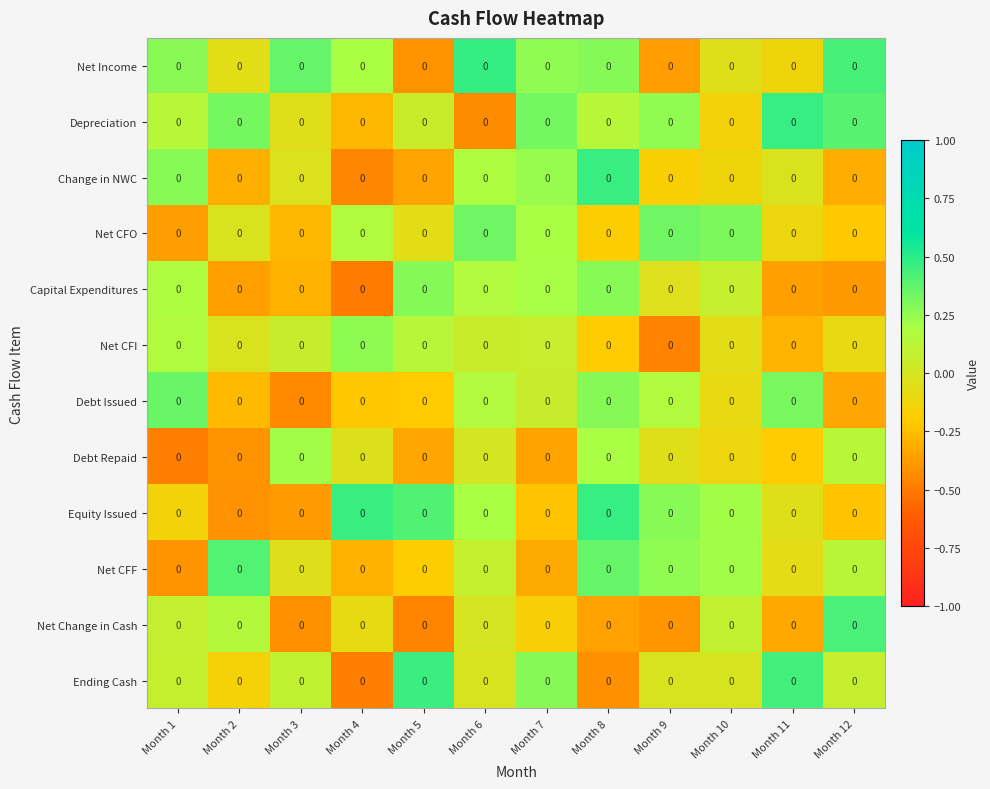

Read the Net CFI value at Month 9.

-0.5